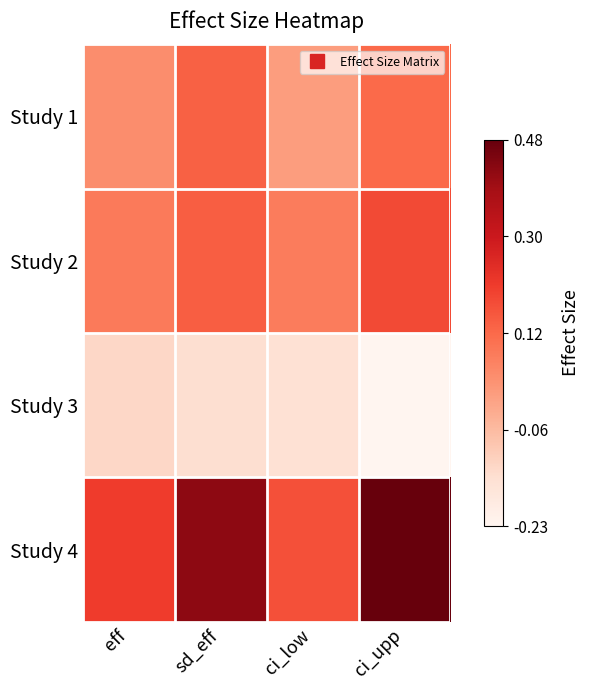

Which has a higher value, ci_low or sd_eff?

sd_eff